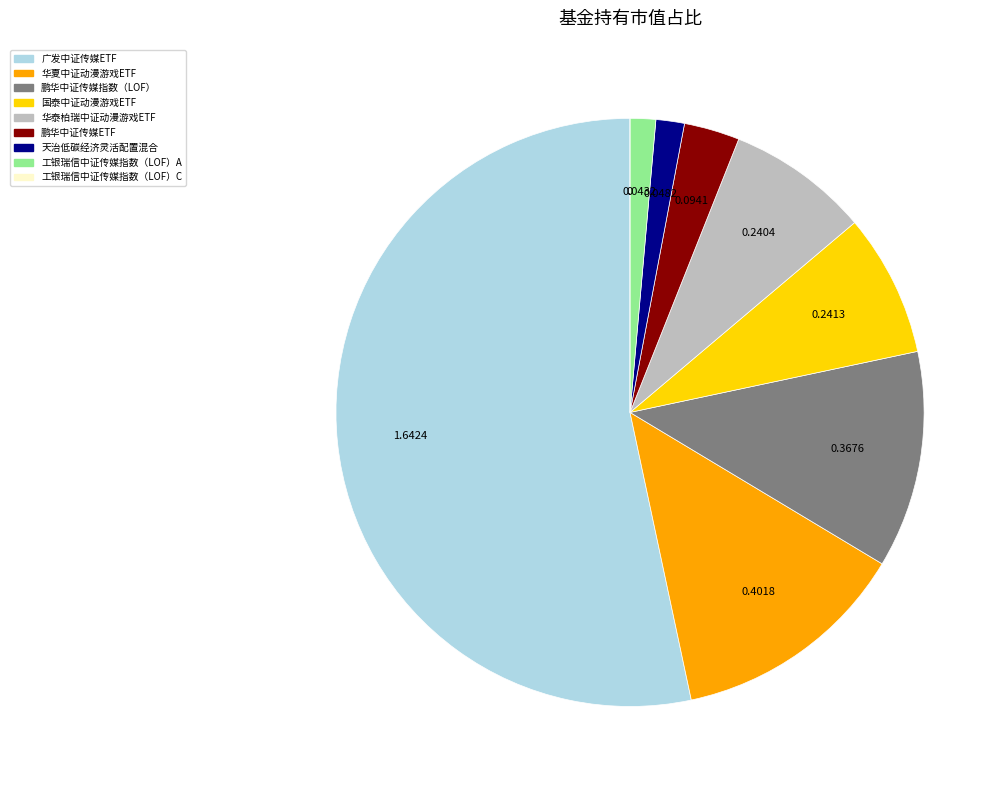

True or false: 国泰中证动漫游戏ETF accounts for 18% of the total.

False